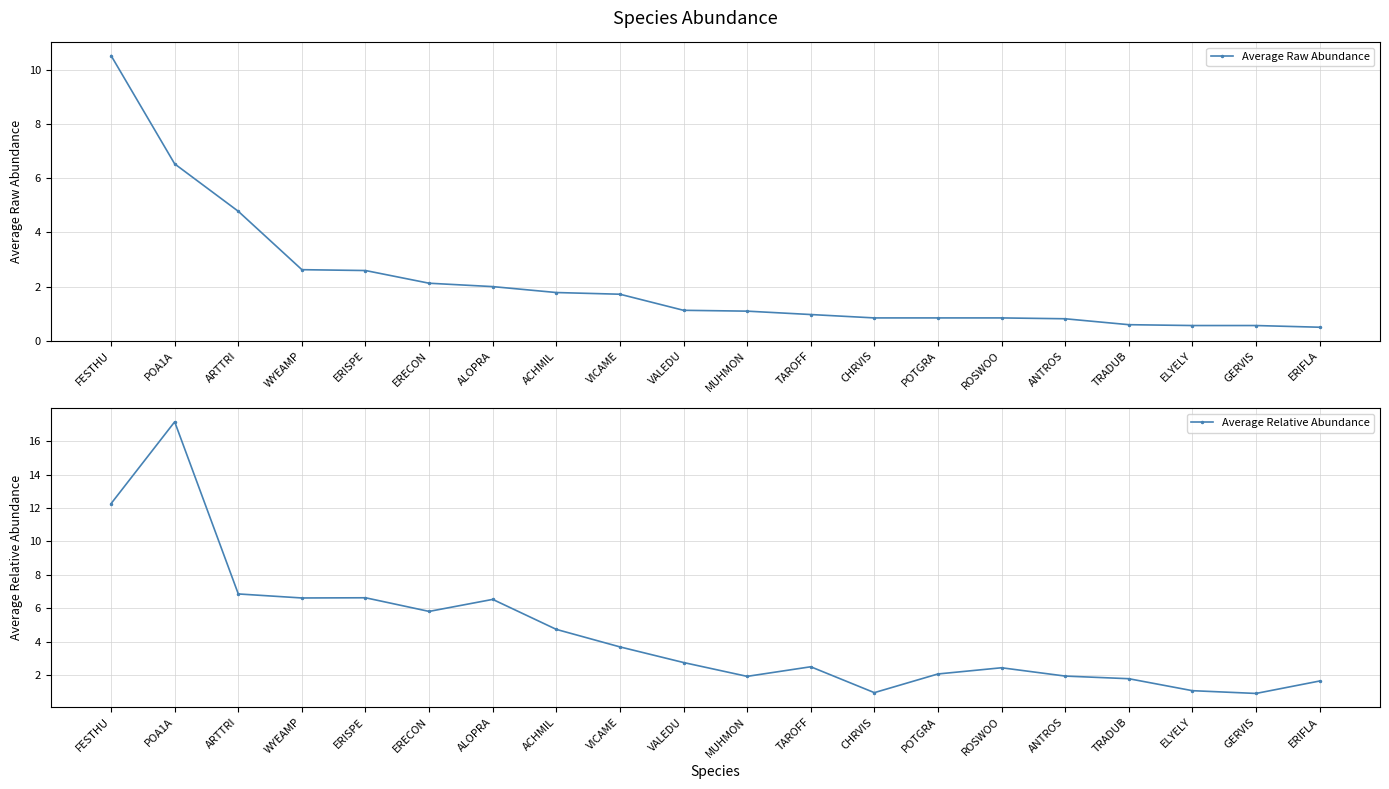

The Average Relative Abundance series shows 2.0 at ALOPRA. True or false?

False